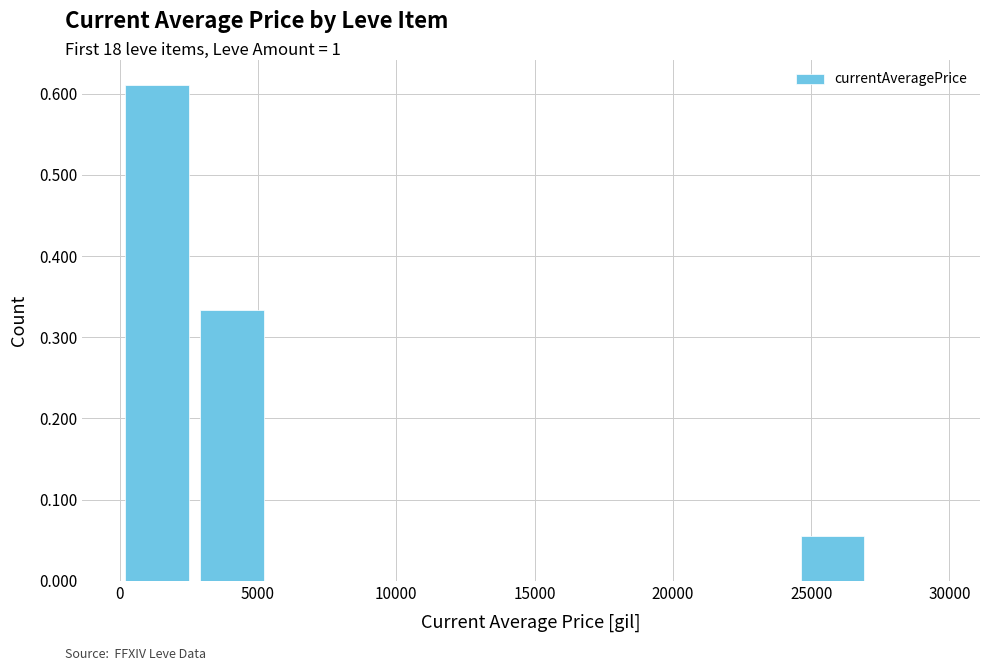

What is the sum of all values?

1.0